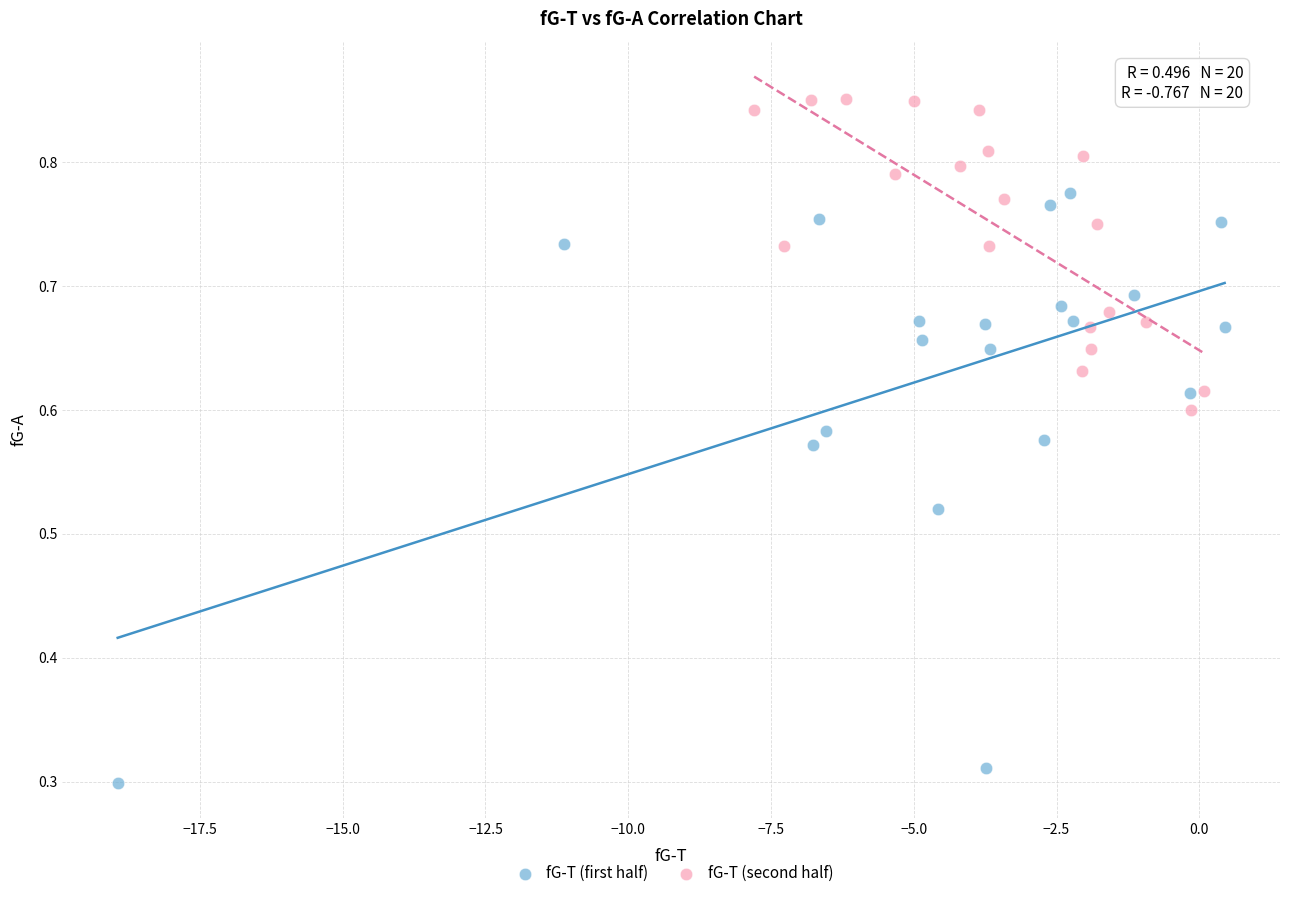

Which series has the widest spread of Y values?

fG-T (first half)